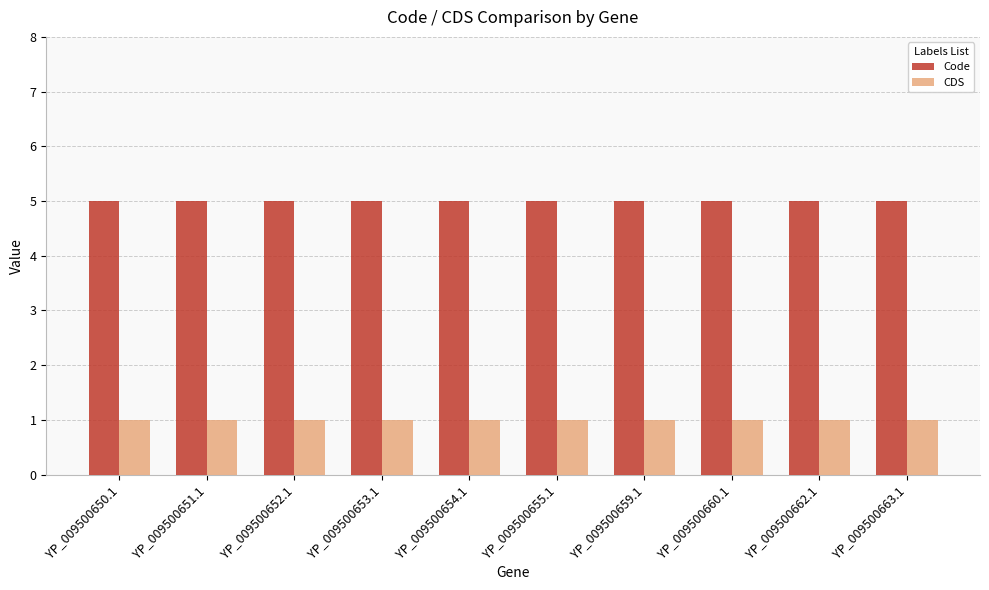

What is the difference between the highest and lowest values at YP_009500650.1?

4